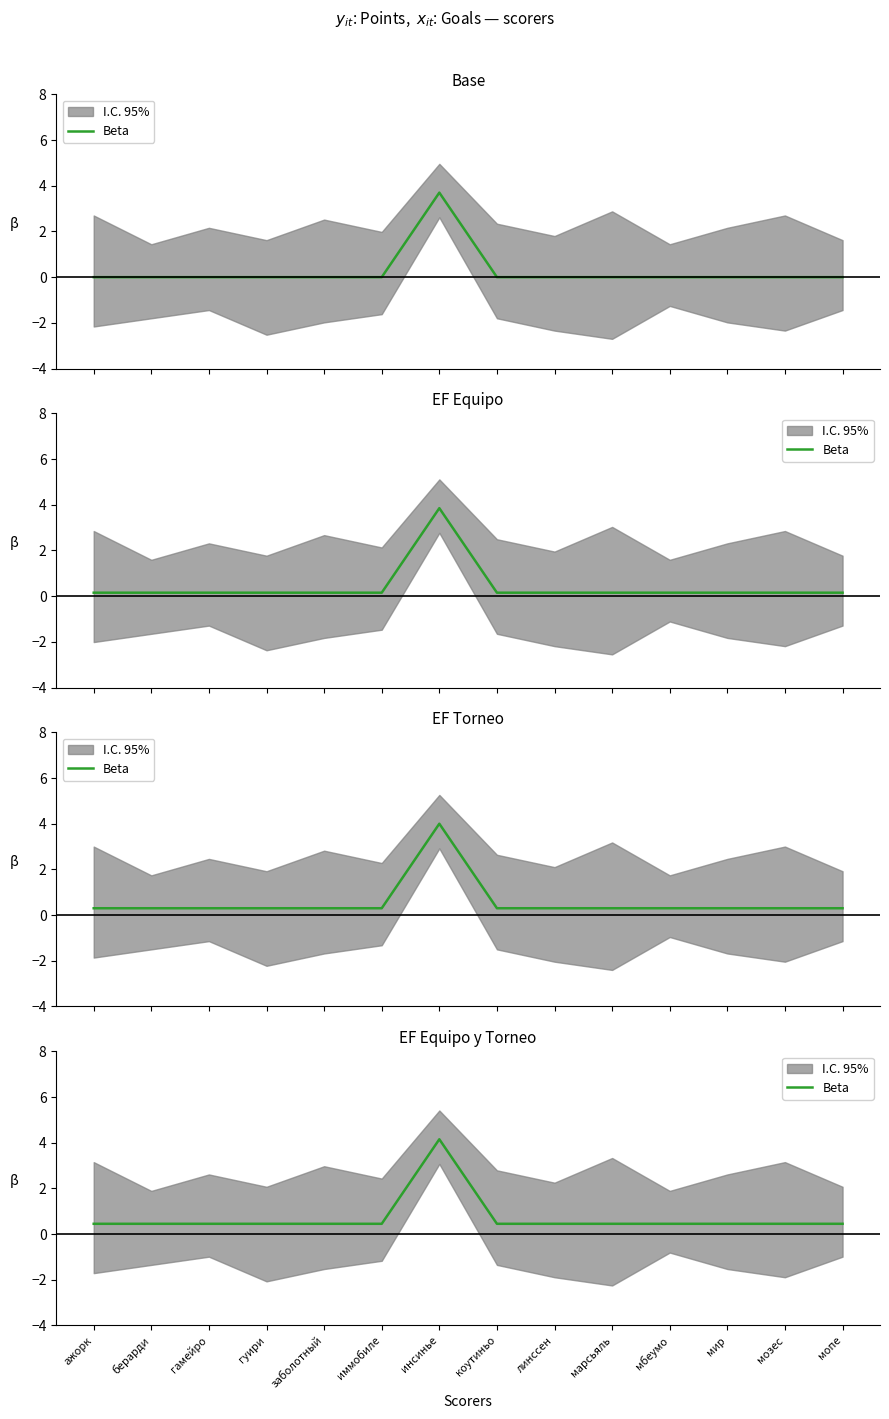

How many lines are shown in the chart?

1